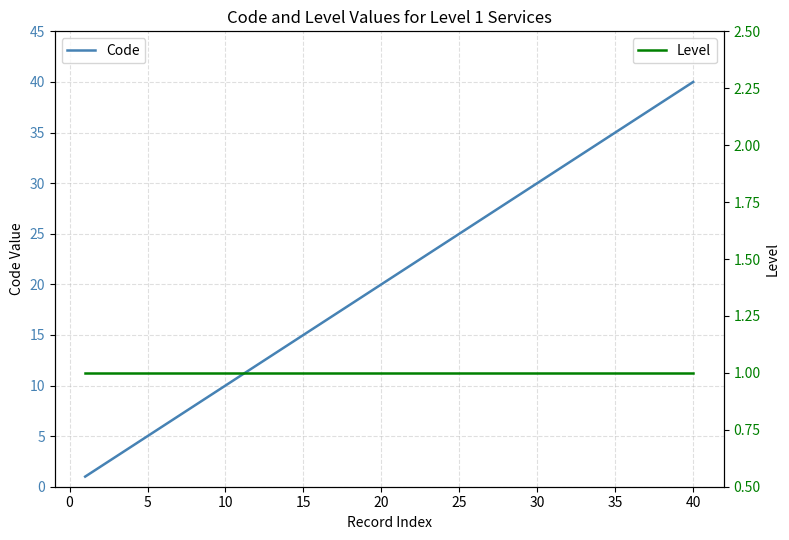

What is the maximum value shown in the chart?

40